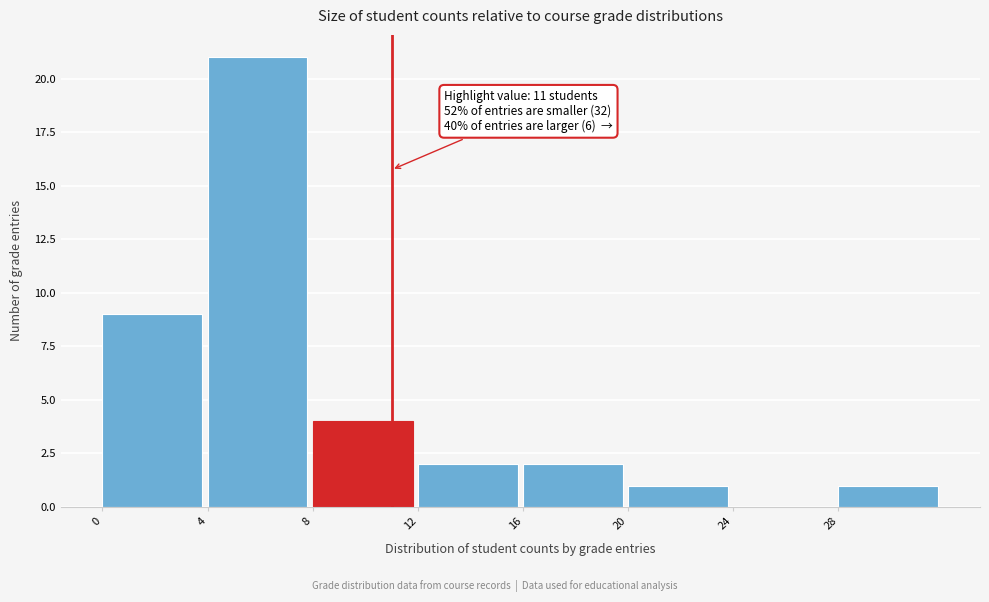

Which range on the x-axis has the tallest bar?

4 to 8